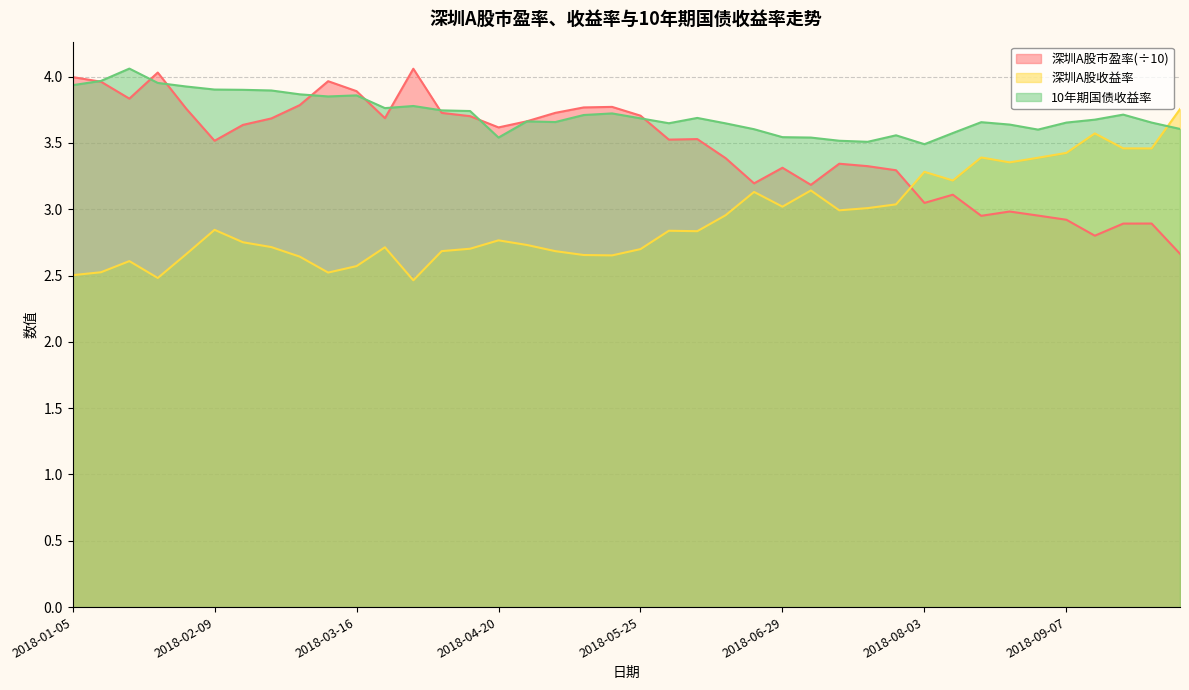

True or false: 深圳A股市盈率 has a value of 3.7 at 2018-05-25.

True